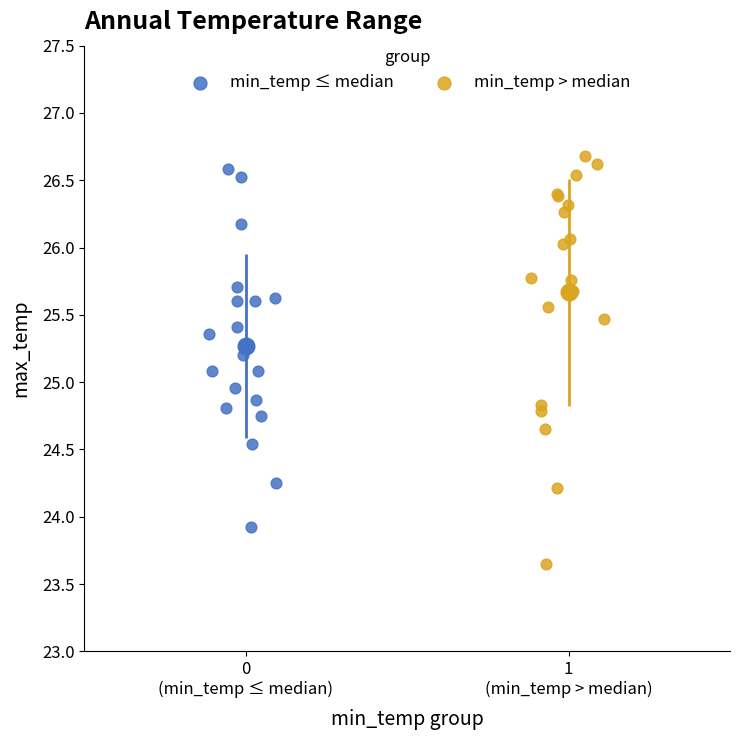

What are all the series names shown in the legend?

min_temp ≤ median, min_temp > median